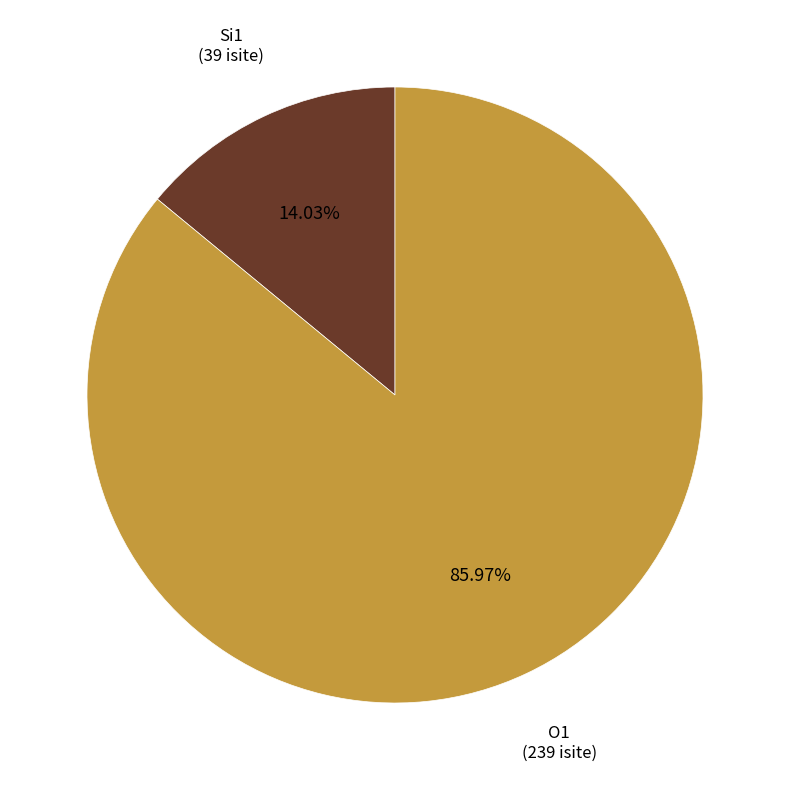

How many segments does this pie chart have?

2